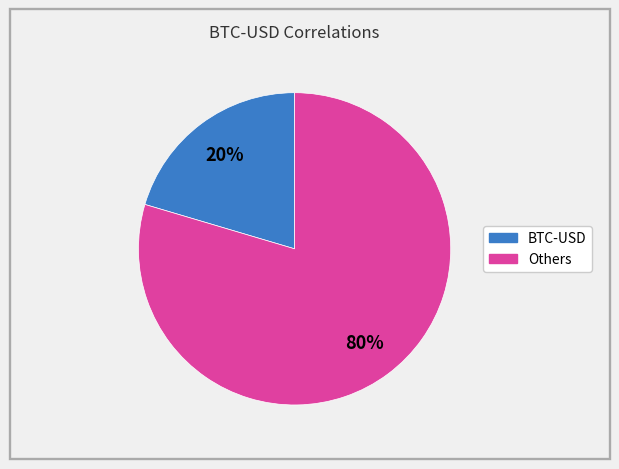

To the nearest percent, what is the average slice percentage?

50%